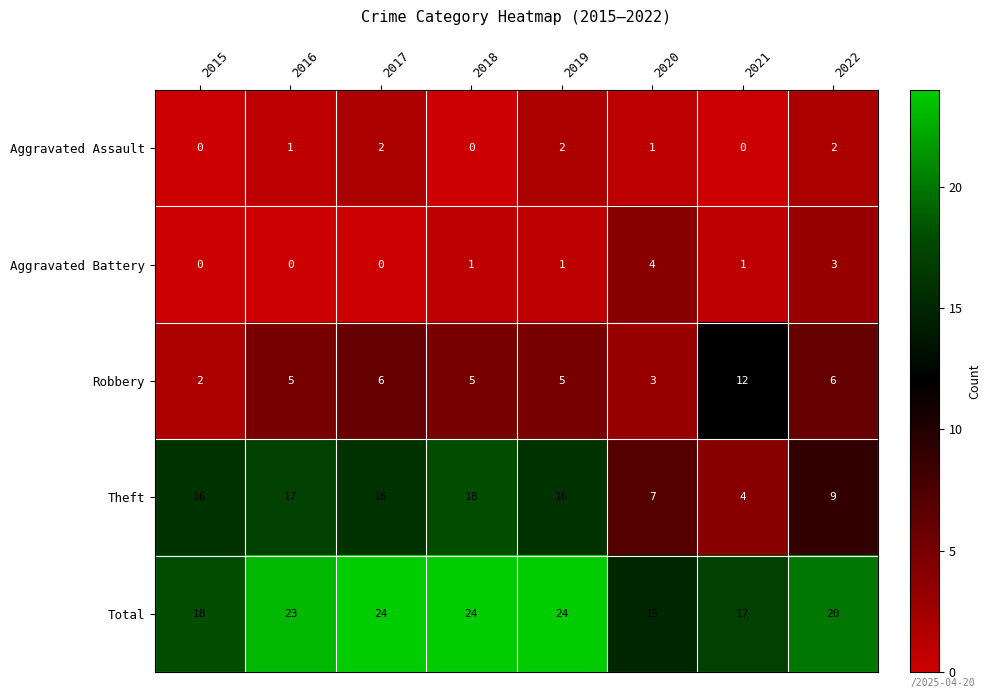

At which label does Robbery reach its peak?

2021